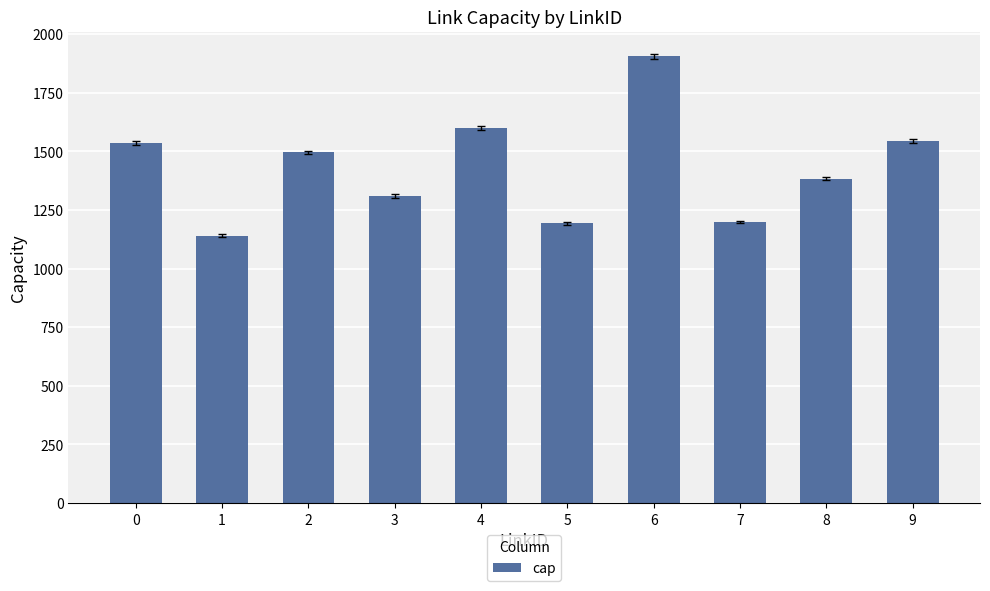

What is the maximum value shown in the chart?

1906